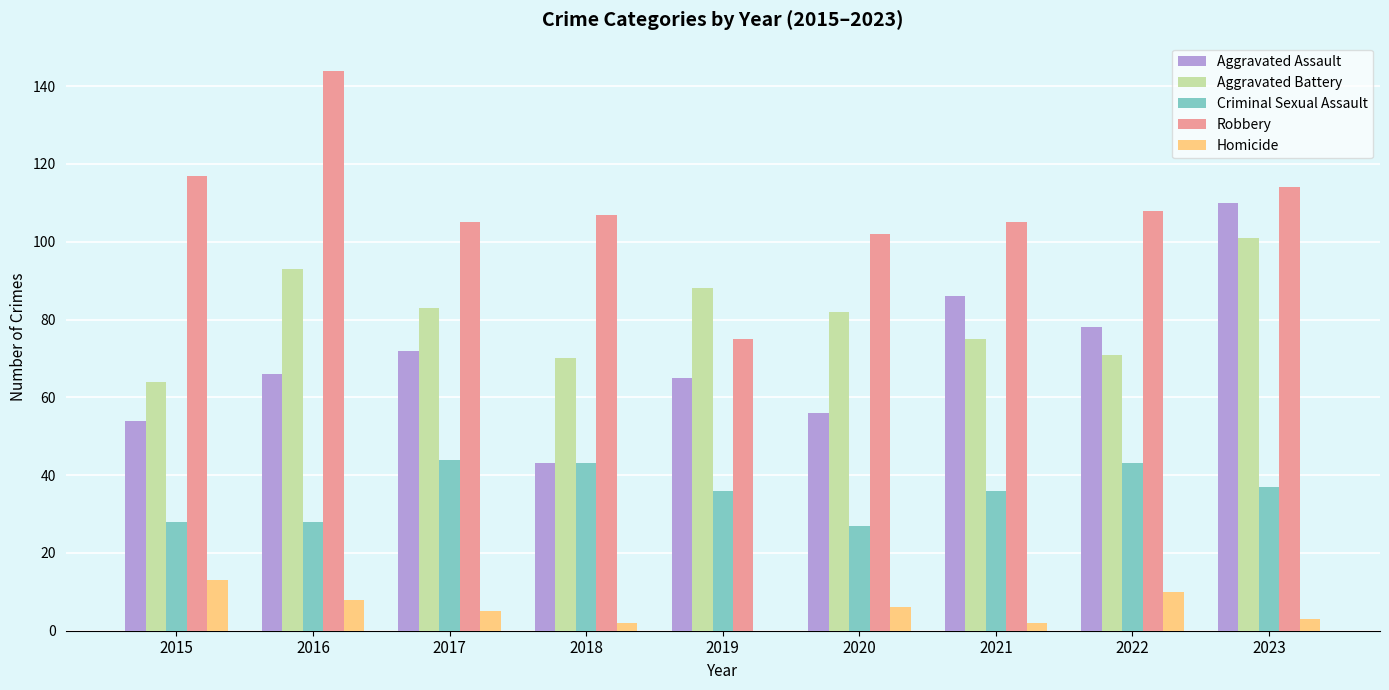

Reading left to right, extract all data points from this chart.

Aggravated Assault: 2015=54	2016=66	2017=72	2018=43	2019=65	2020=56	2021=86	2022=78	2023=110
Aggravated Battery: 2015=64	2016=93	2017=83	2018=70	2019=88	2020=82	2021=75	2022=71	2023=101
Criminal Sexual Assault: 2015=28	2016=28	2017=44	2018=43	2019=36	2020=27	2021=36	2022=43	2023=37
Robbery: 2015=117	2016=144	2017=105	2018=107	2019=75	2020=102	2021=105	2022=108	2023=114
Homicide: 2015=13	2016=8	2017=5	2018=2	2019=0	2020=6	2021=2	2022=10	2023=3